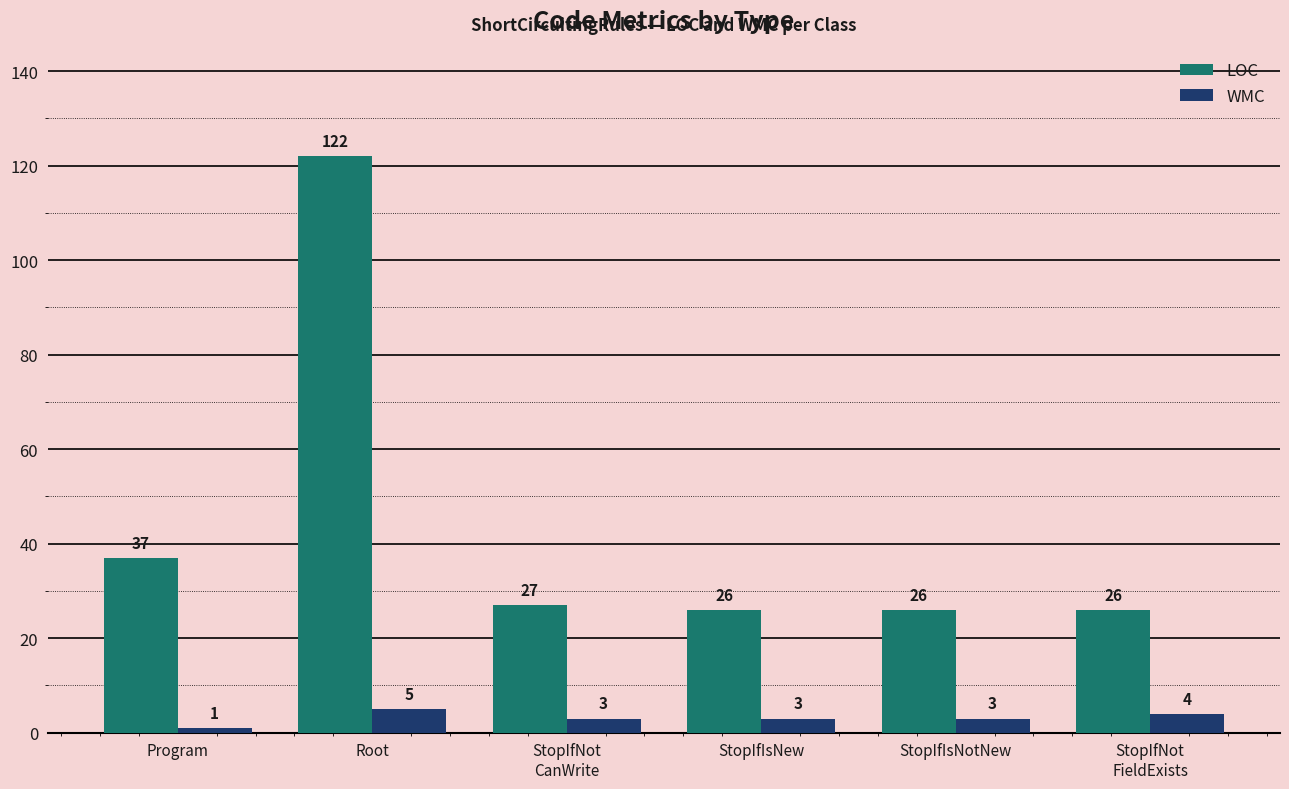

Which series changed the most between Program and Root?

LOC